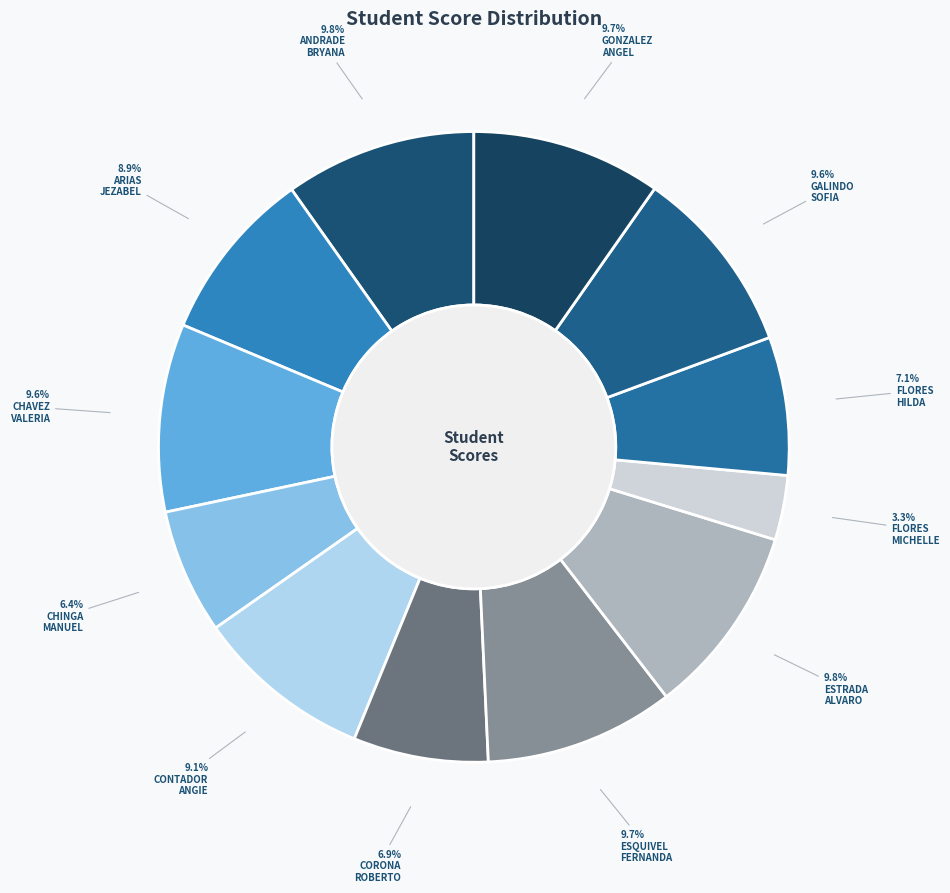

How many segments does this pie chart have?

12